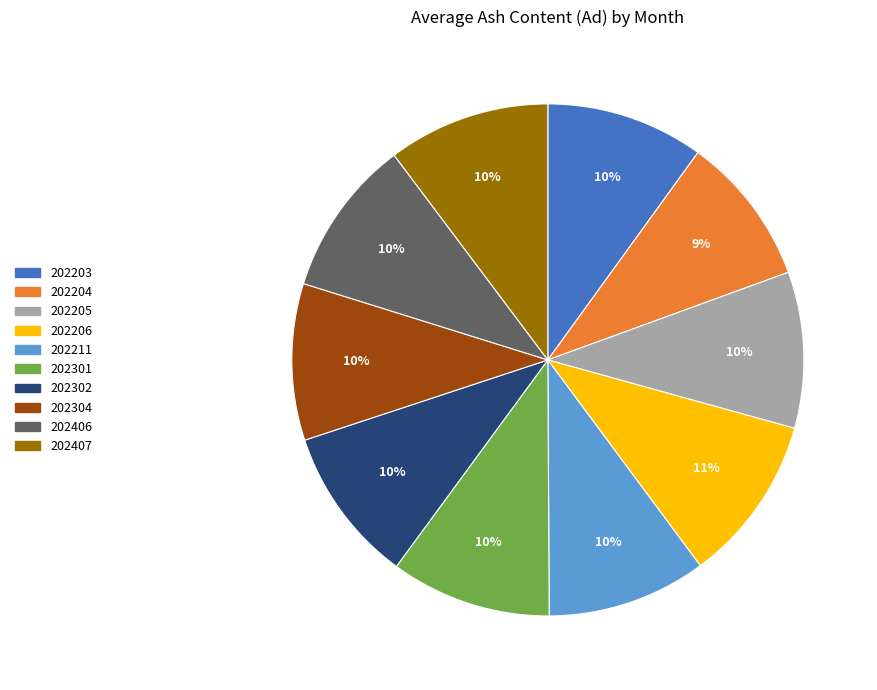

Is there a majority slice in this chart?

No